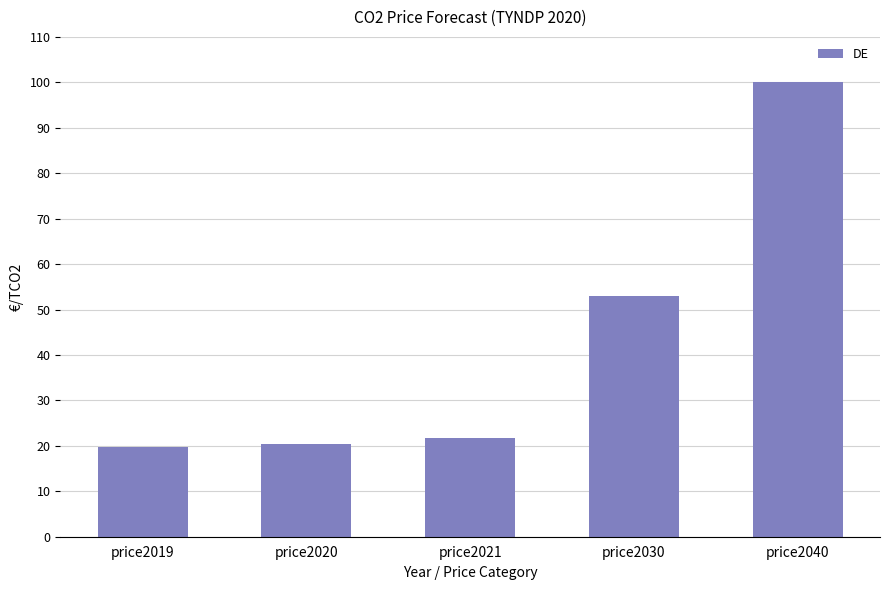

How many bars are there in total?

5